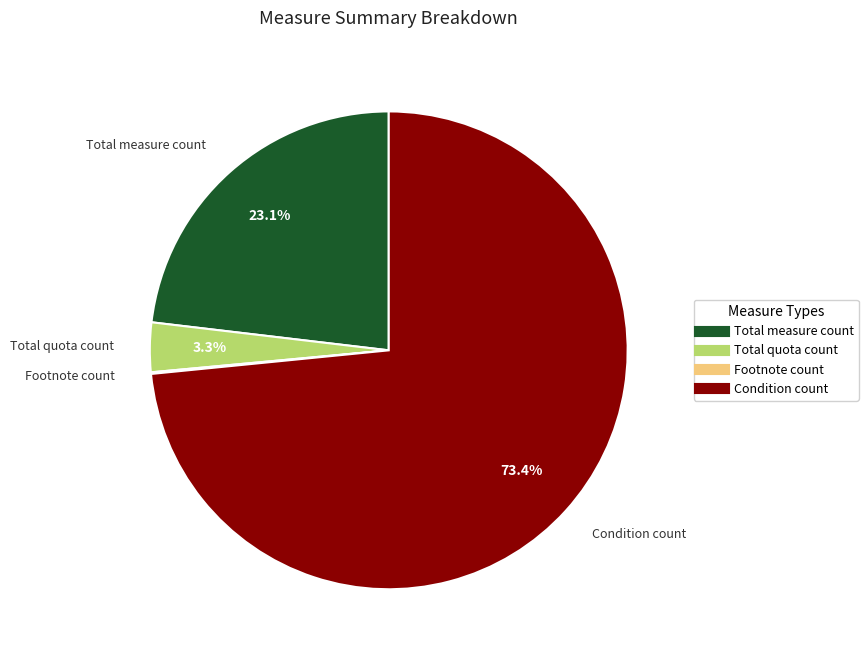

What percentage is NOT represented by Total measure count?

76.9%